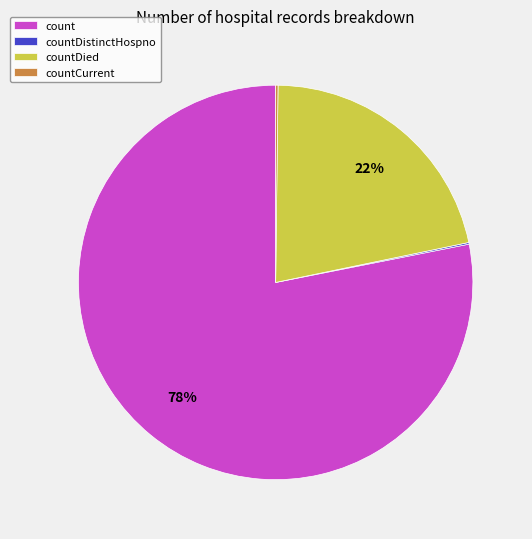

What is the largest slice in the pie chart?

count